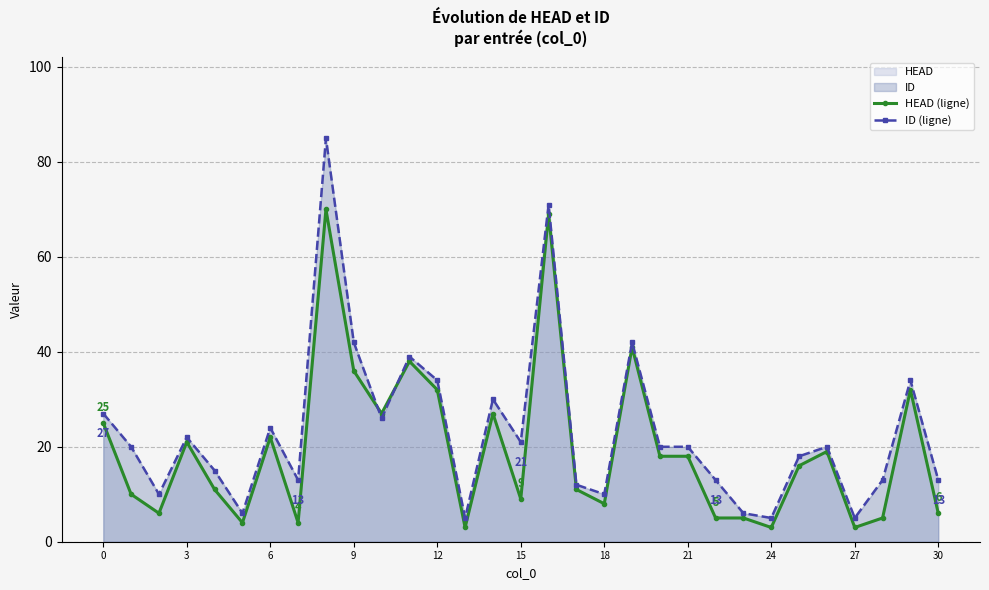

Which series ends up on top after the final intersection of ID (ligne) and HEAD (ligne)?

ID (ligne)